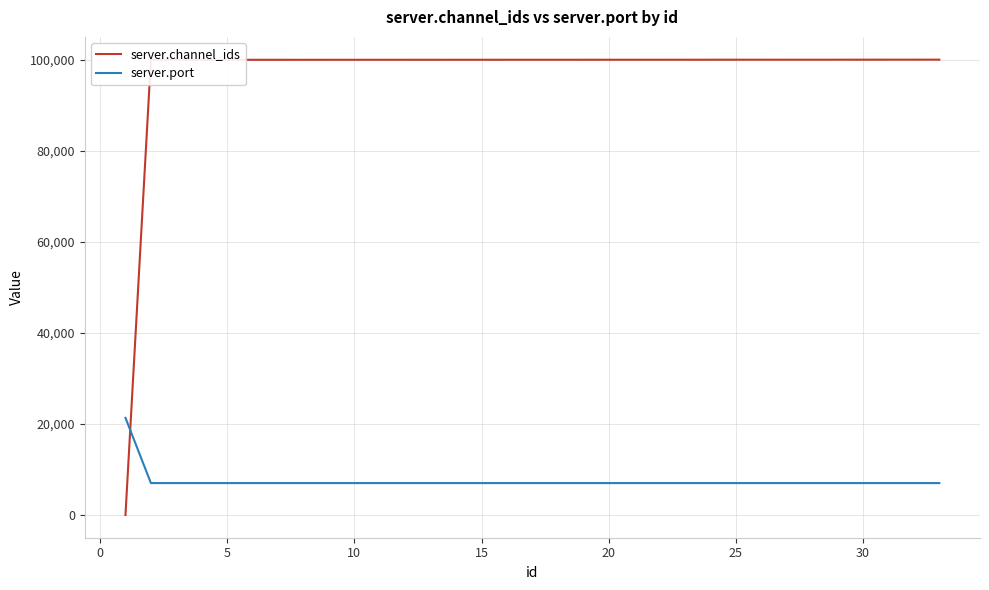

How many positive values does the server.channel_ids series have?

32